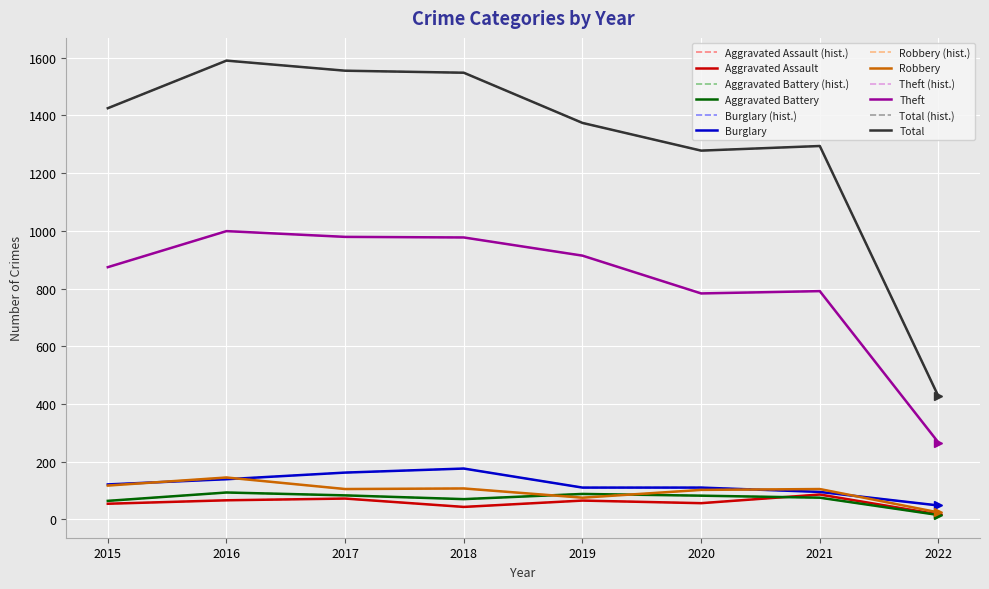

Is this an area chart (filled region under the line)?

No